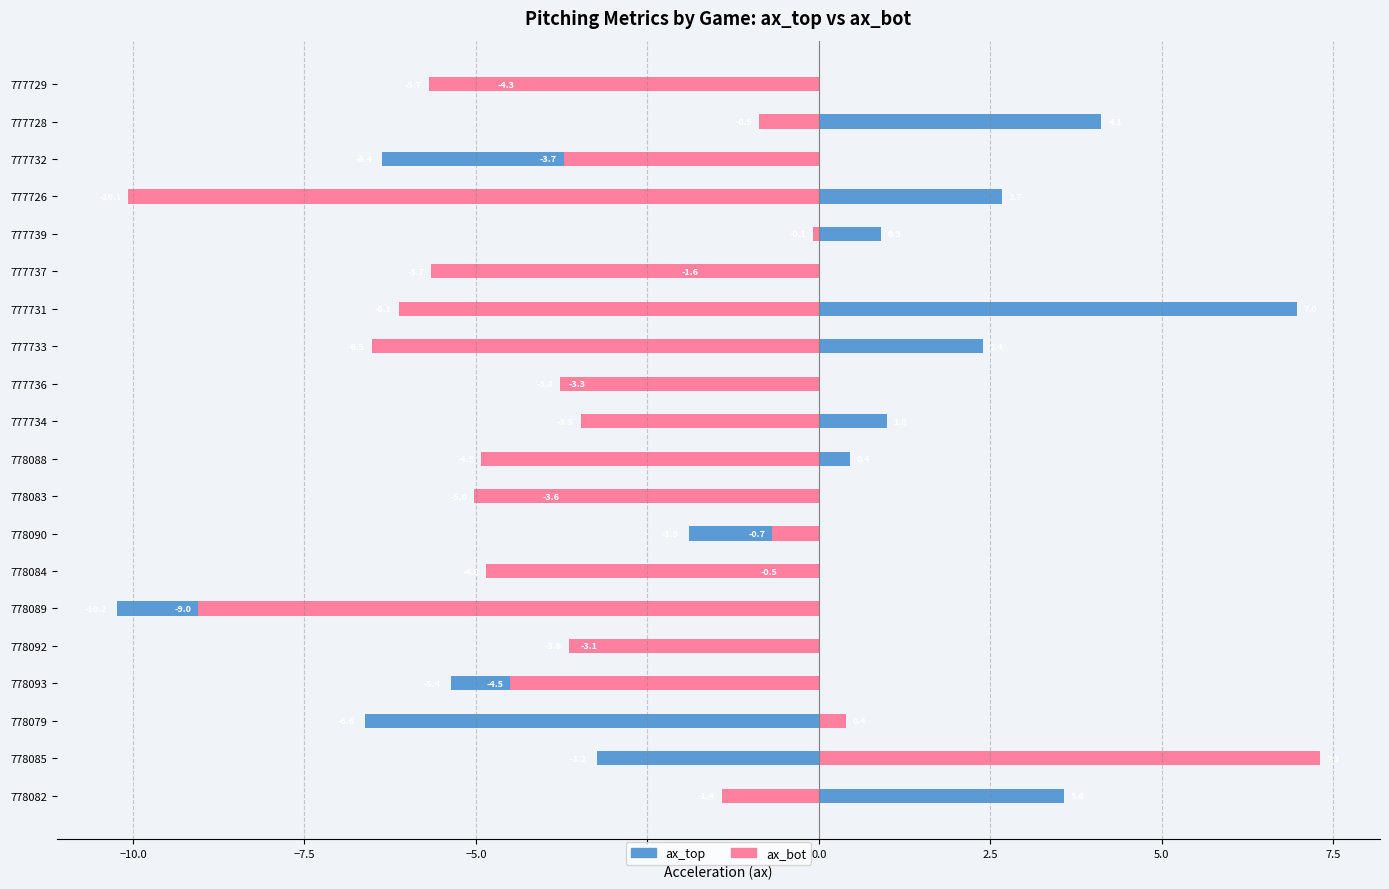

Is it true that ax_top equals -9.7 at 778079?

False